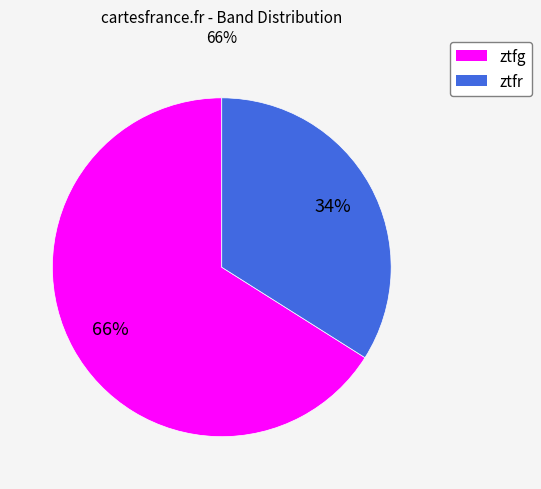

Is the sum of ztfg and ztfr greater than half?

Yes